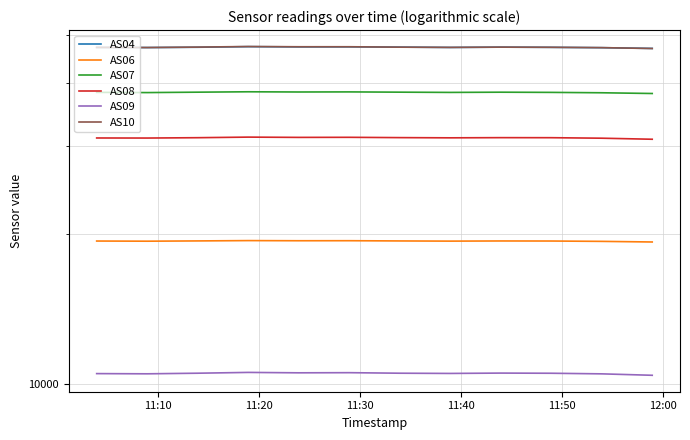

Which series has the largest total across all categories?

AS10